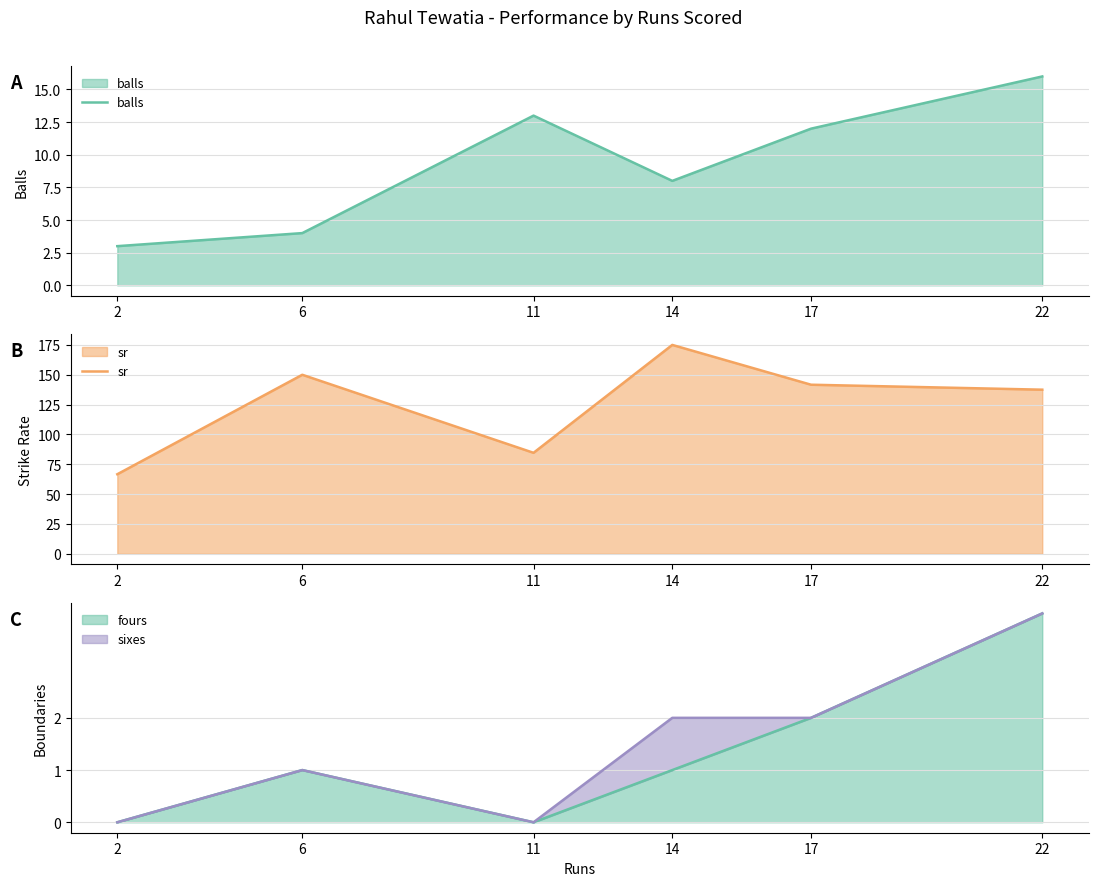

Is it true that sr equals 84.6 at 11?

True